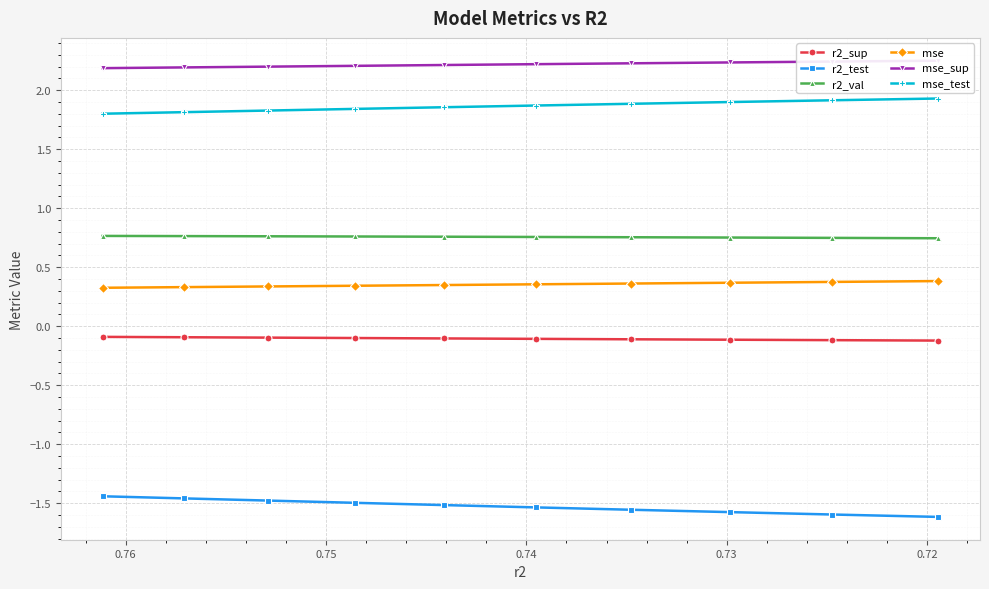

How many lines are shown in the chart?

6